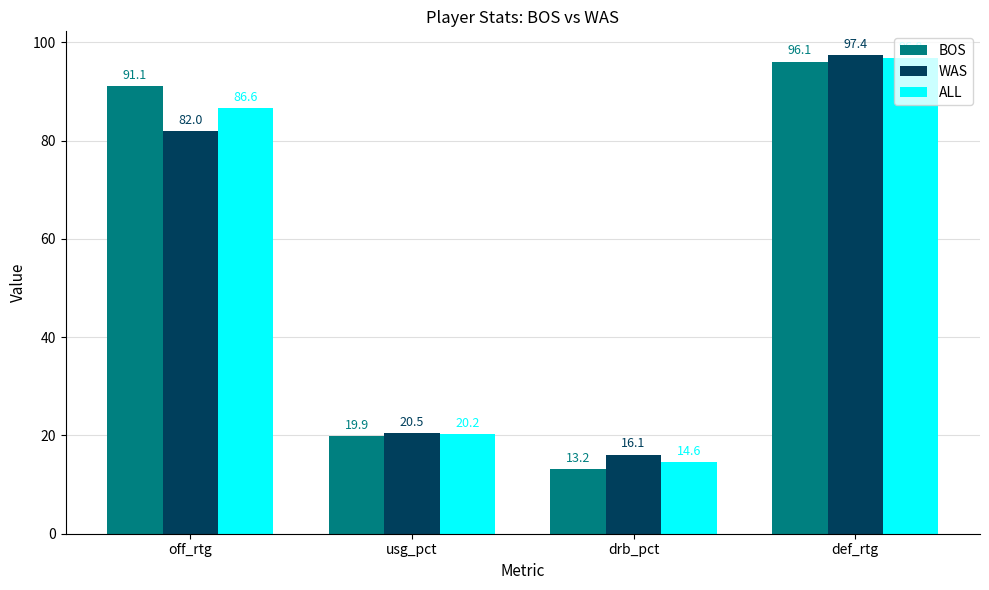

Rank the series by their average value, from lowest to highest.

WAS, ALL, BOS